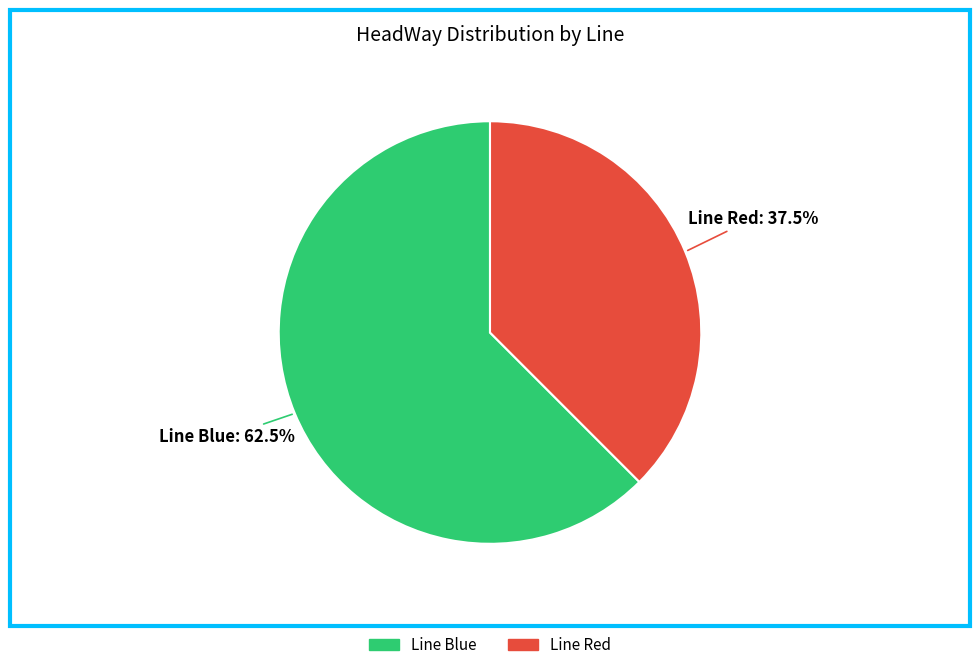

How many segments does this pie chart have?

2